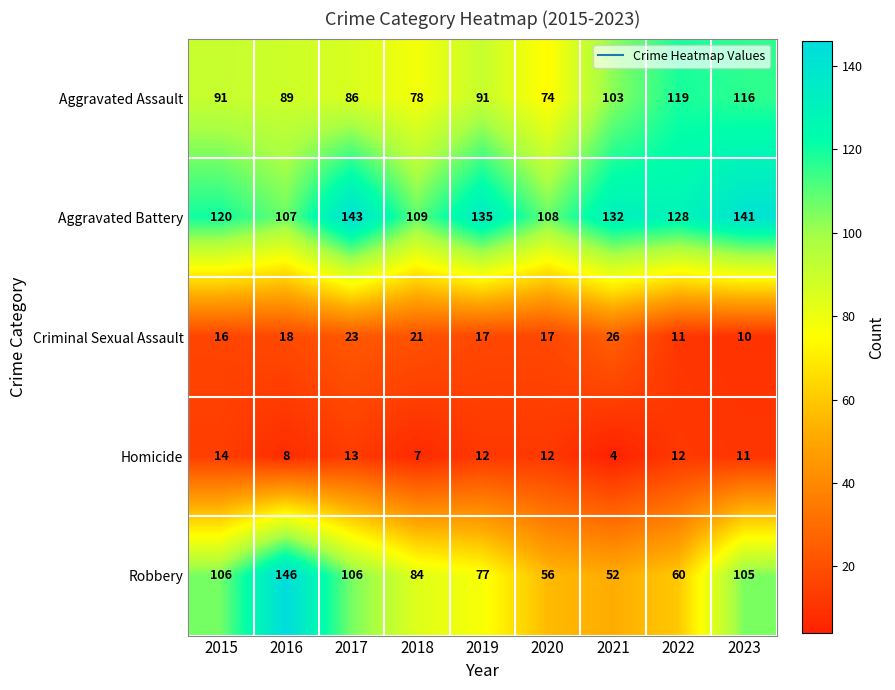

What is the maximum value shown in the chart?

146